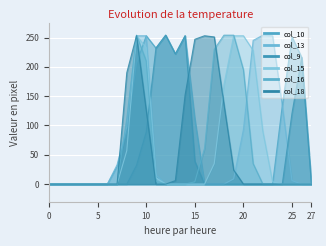

The col_18 series shows 195 at 18. True or false?

False